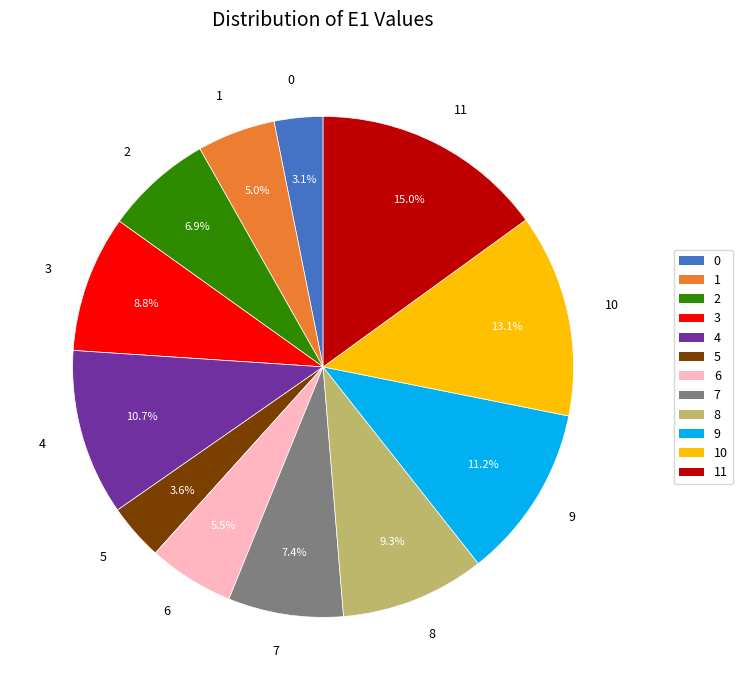

To the nearest percent, what is the difference between the largest and smallest slice percentages?

12%